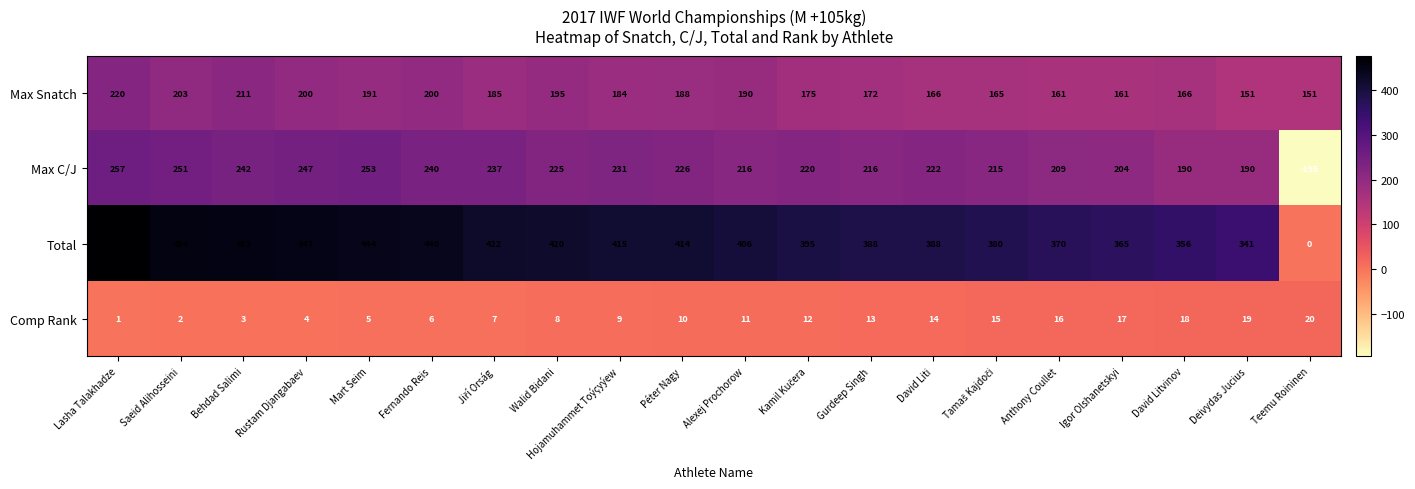

Which series has the widest spread of values?

Total